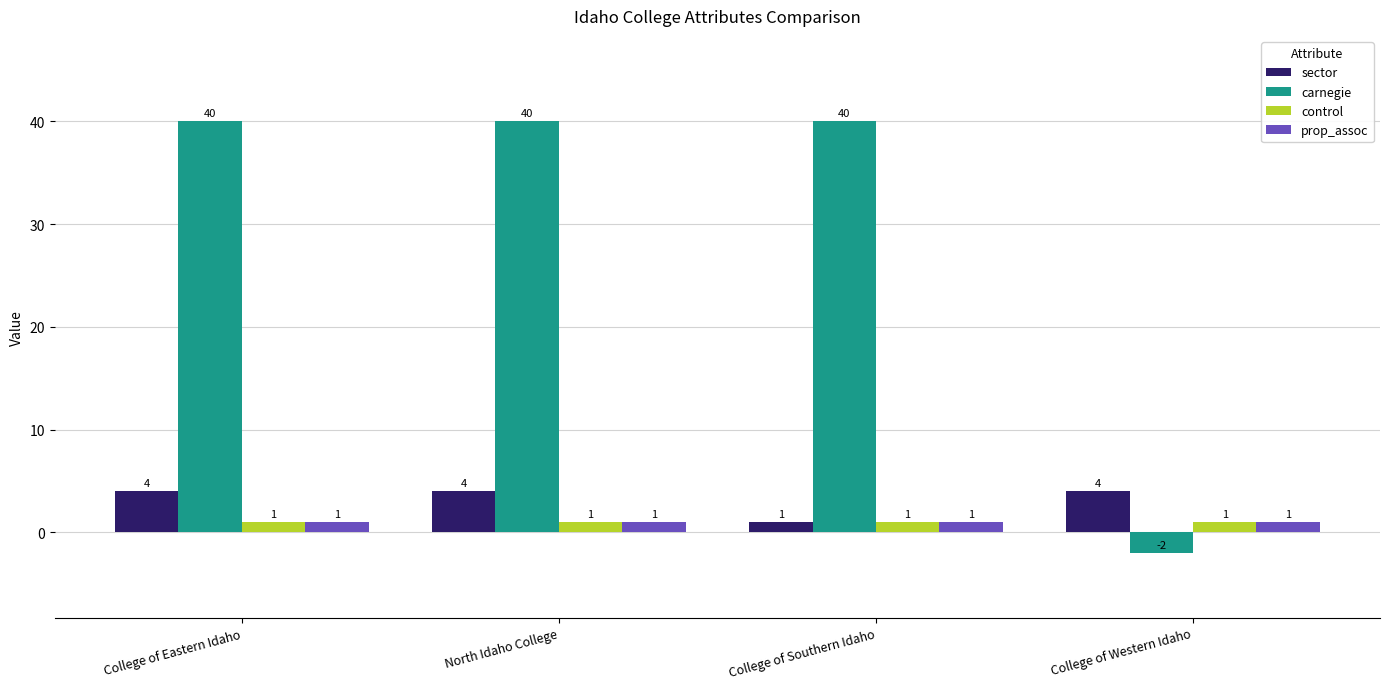

Reading left to right, extract all data points from this chart.

sector: College of Eastern Idaho=4	North Idaho College=4	College of Southern Idaho=1	College of Western Idaho=4
carnegie: College of Eastern Idaho=40	North Idaho College=40	College of Southern Idaho=40	College of Western Idaho=-2
control: College of Eastern Idaho=1	North Idaho College=1	College of Southern Idaho=1	College of Western Idaho=1
prop_assoc: College of Eastern Idaho=1	North Idaho College=1	College of Southern Idaho=1	College of Western Idaho=1